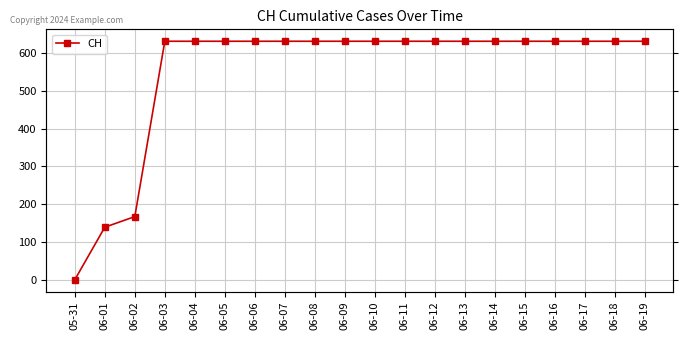

What is the greatest value displayed?

631